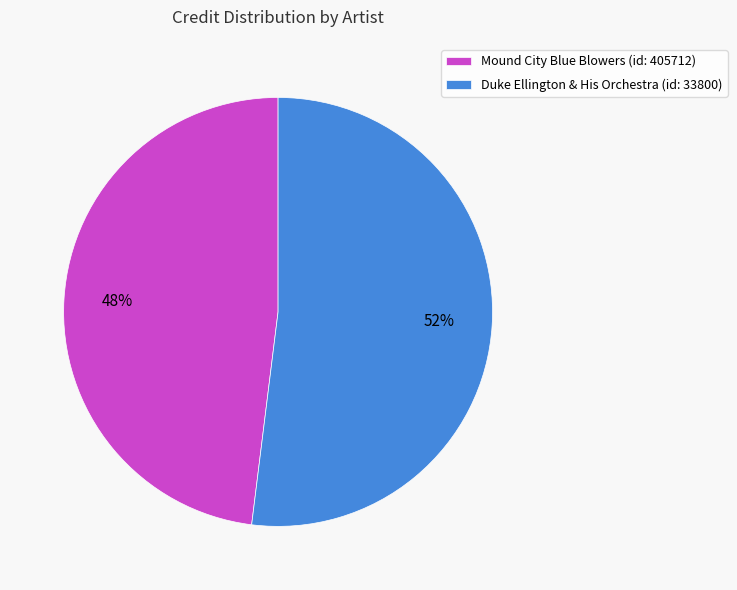

To the nearest percent, what is the average slice percentage?

50%